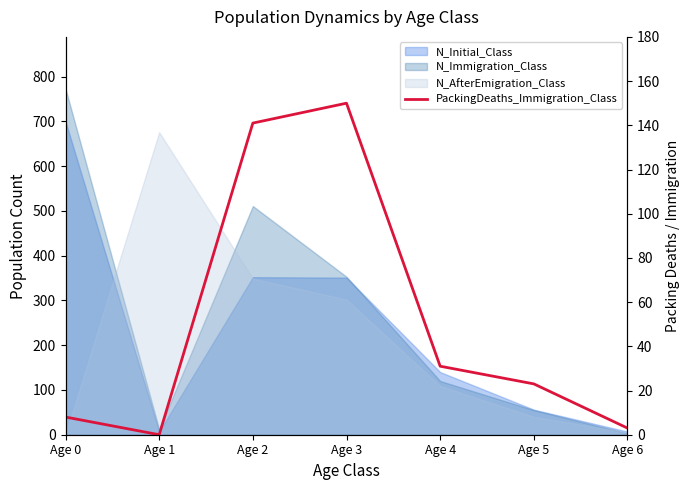

How many lines are shown in the chart?

1